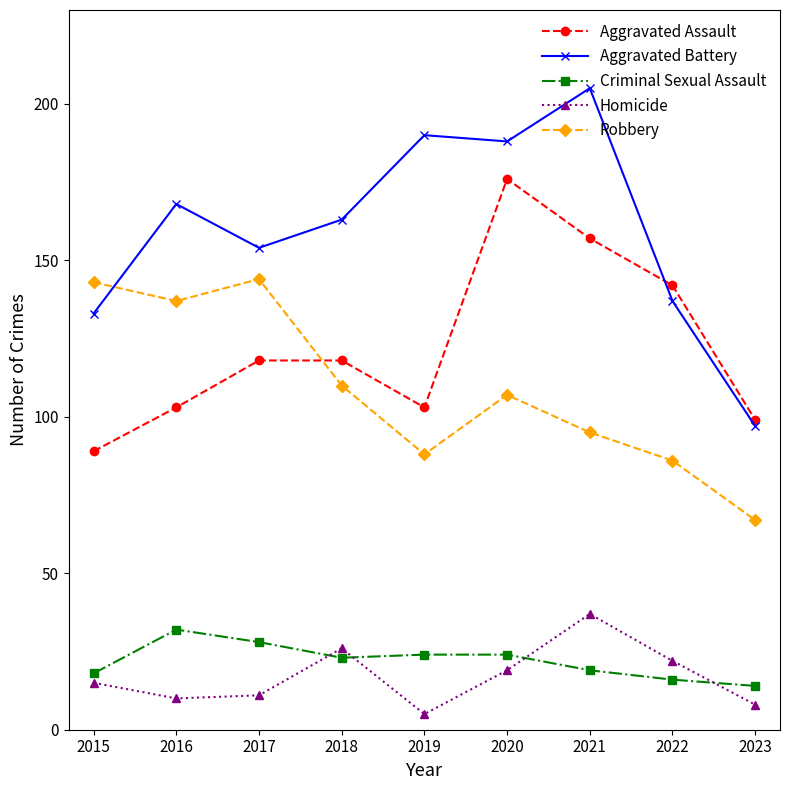

What is the smallest value displayed?

5